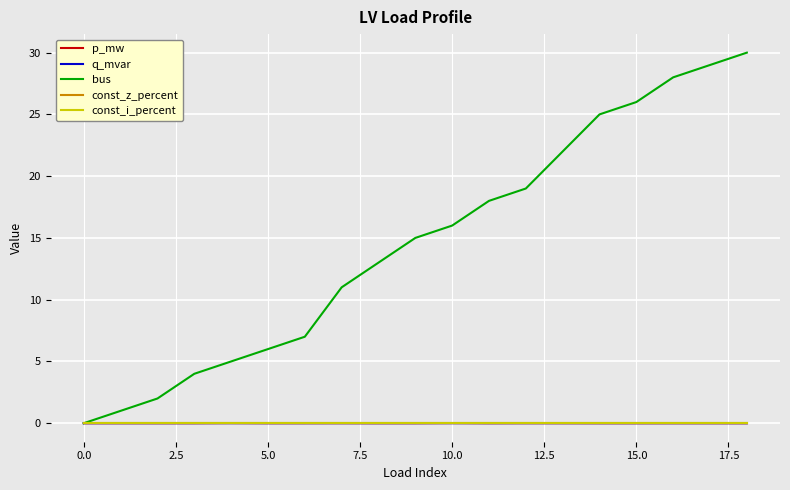

Is this an area chart (filled region under the line)?

No